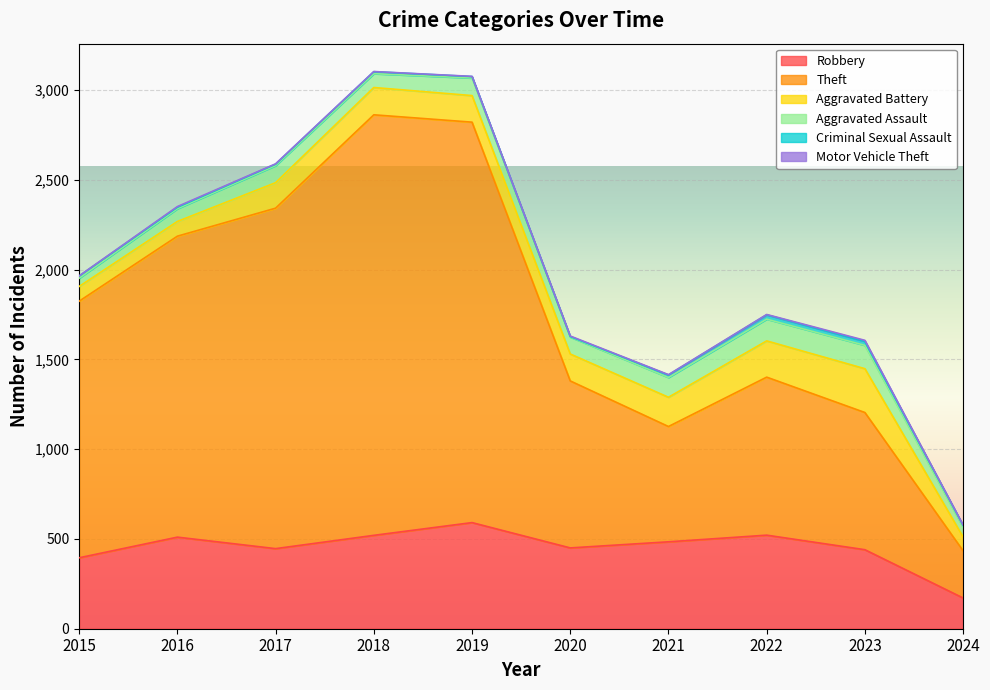

What is the greatest value displayed?

2342